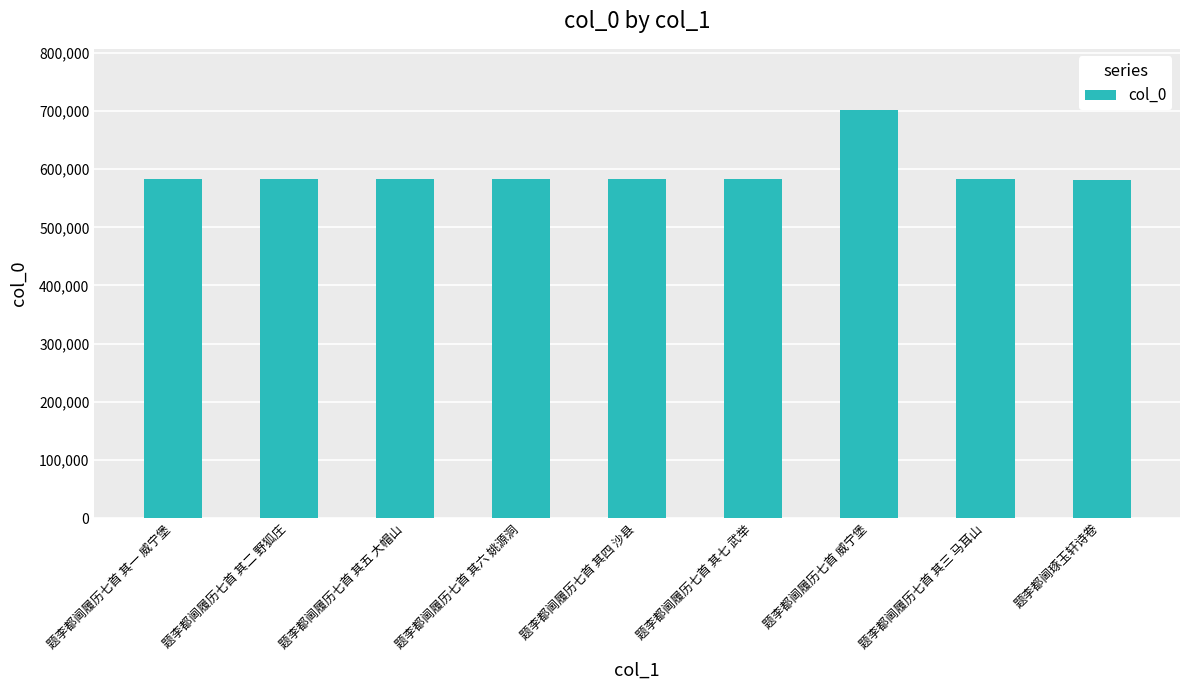

What is the maximum value shown in the chart?

701805